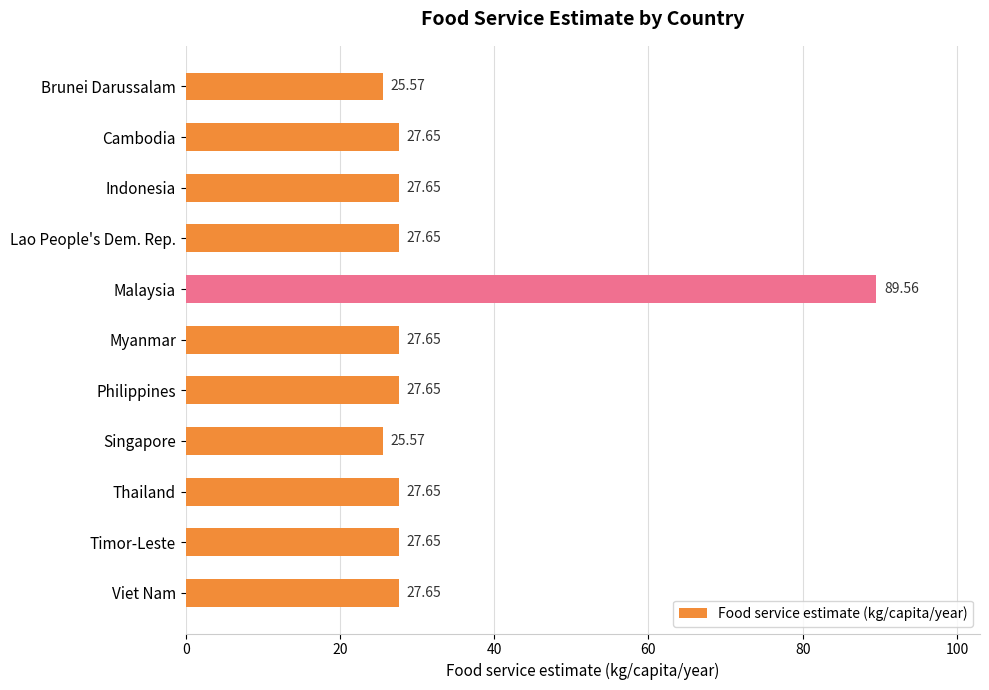

Approximately how many times larger is the value at Cambodia compared to Timor-Leste?

1.0